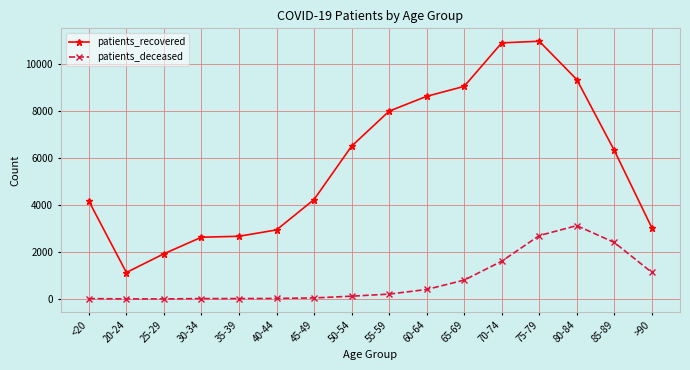

Which series changed the most between <20 and 20-24?

patients_recovered